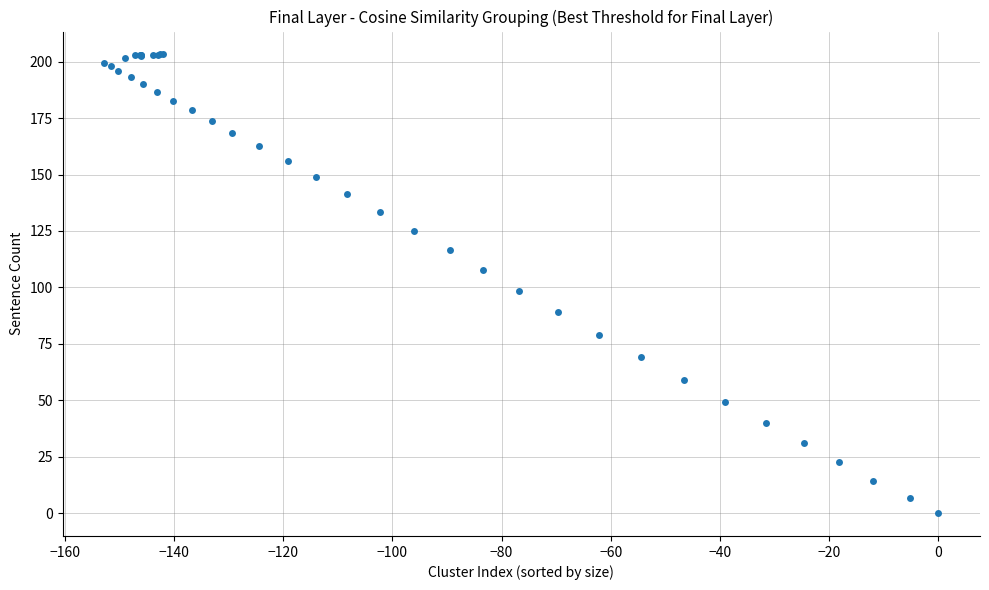

What Y value in the scatter plot is closest to 101?

98.4